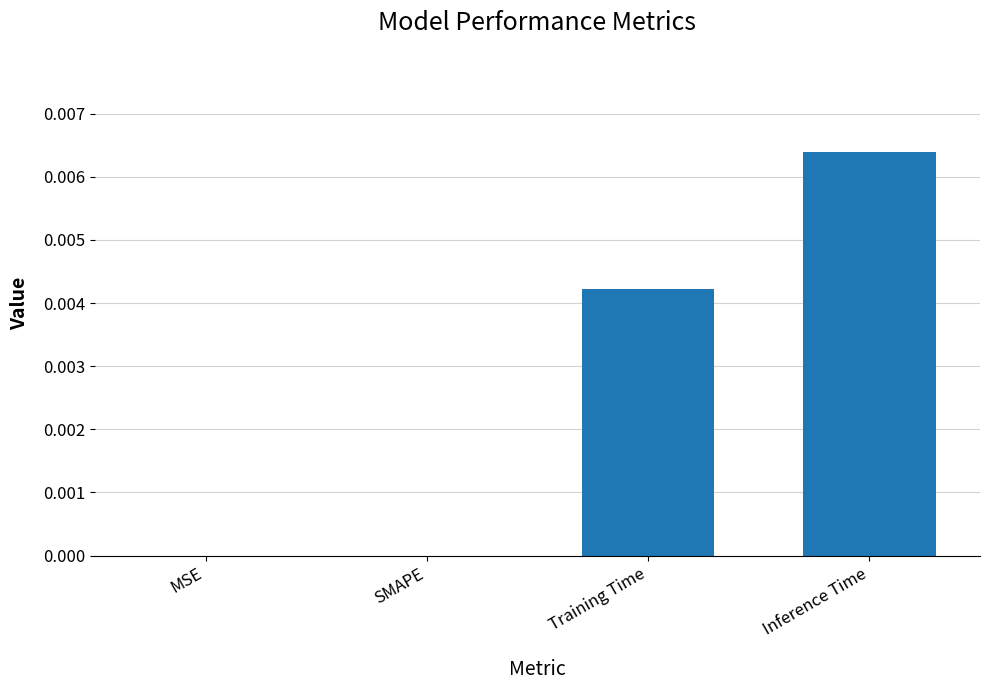

How many data points does each series have?

4